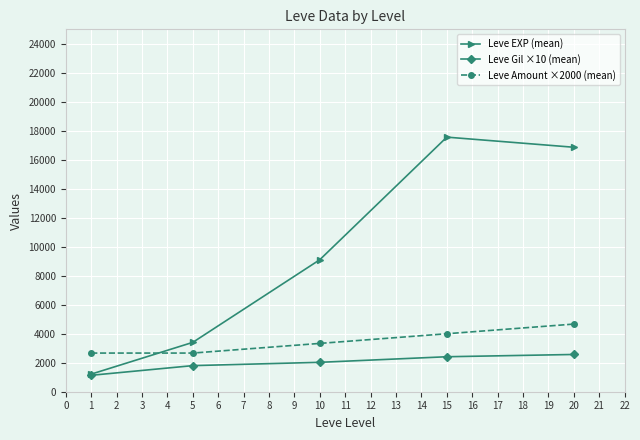

List the labels in order of Leve EXP (mean) value, smallest first.

1, 5, 10, 20, 15